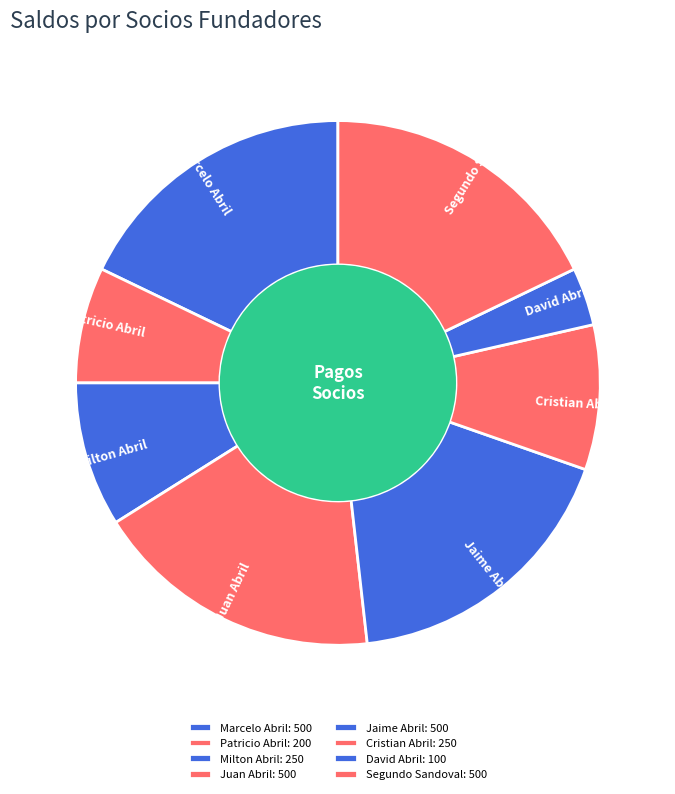

Do Jaime Abril and David Abril together represent more than half of the pie?

No